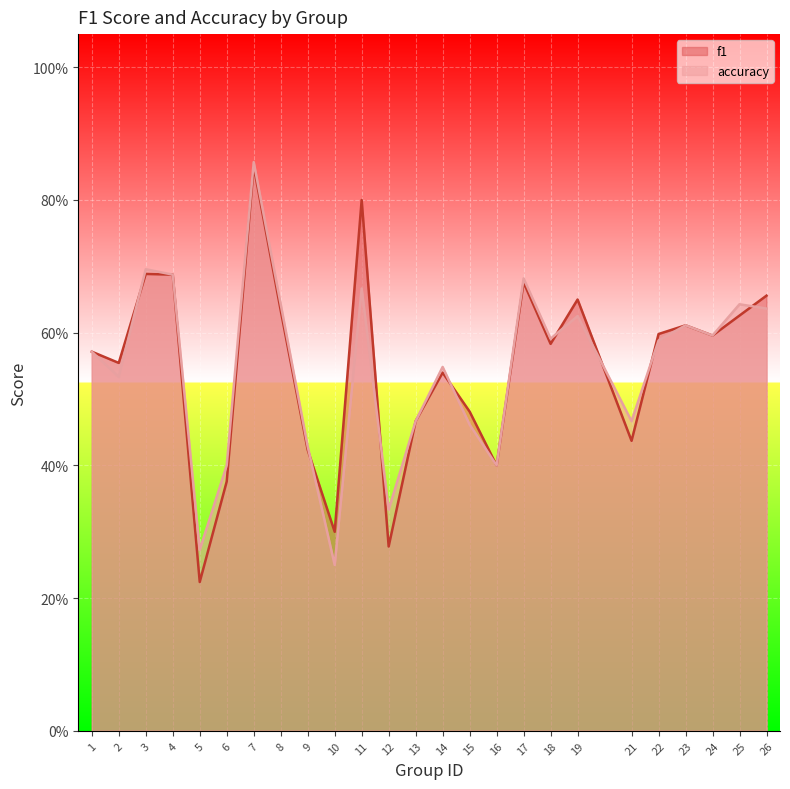

Reading right to left, what are all the values shown in this chart?

f1: 26=0.7	25=0.6	24=0.6	23=0.6	22=0.6	21=0.4	19=0.6	18=0.6	17=0.7	16=0.4	15=0.5	14=0.5	13=0.5	12=0.3	11=0.8	10=0.3	9=0.4	8=0.6	7=0.9	6=0.4	5=0.2	4=0.7	3=0.7	2=0.6	1=0.6
accuracy: 26=0.6	25=0.6	24=0.6	23=0.6	22=0.6	21=0.5	19=0.6	18=0.6	17=0.7	16=0.4	15=0.5	14=0.5	13=0.5	12=0.3	11=0.7	10=0.2	9=0.4	8=0.6	7=0.9	6=0.4	5=0.3	4=0.7	3=0.7	2=0.5	1=0.6